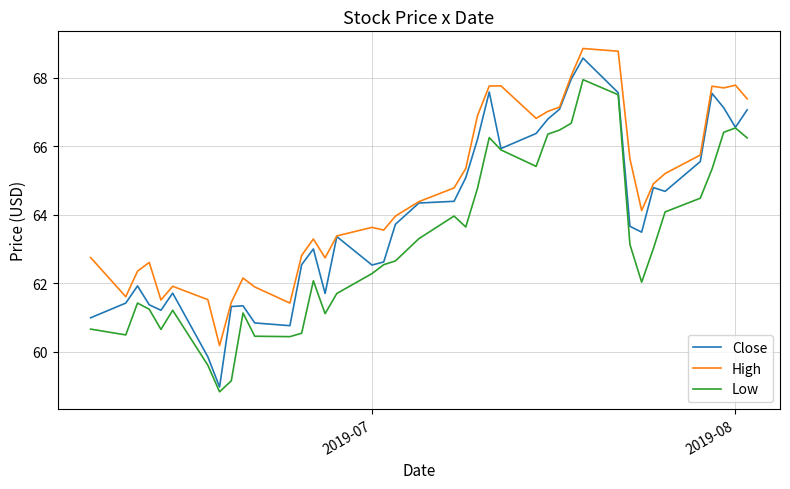

Rank the series by their average value, from lowest to highest.

Low, Close, High